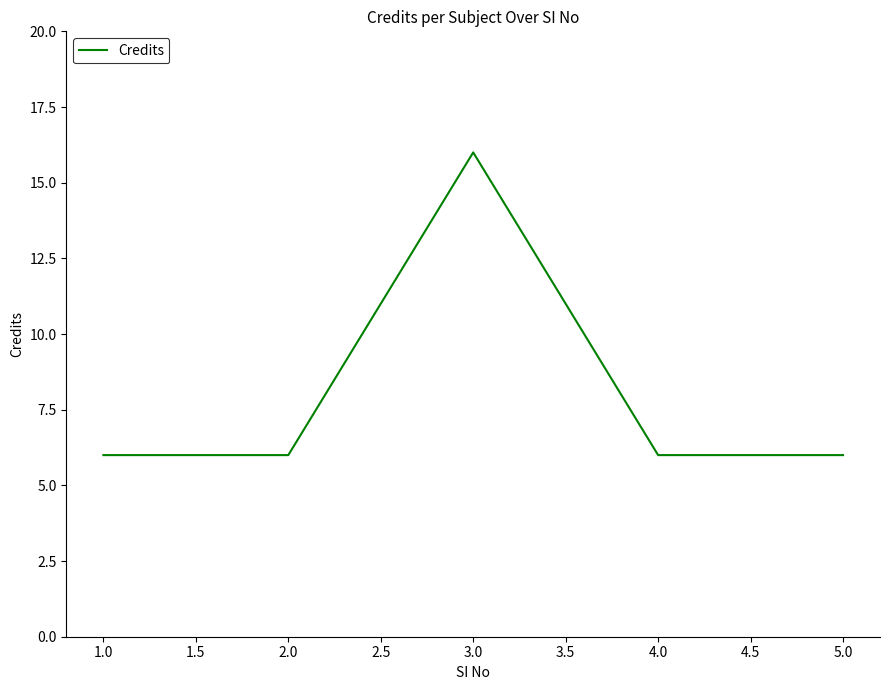

Reading left to right, list all the values displayed in this chart.

6	6	16	6	6